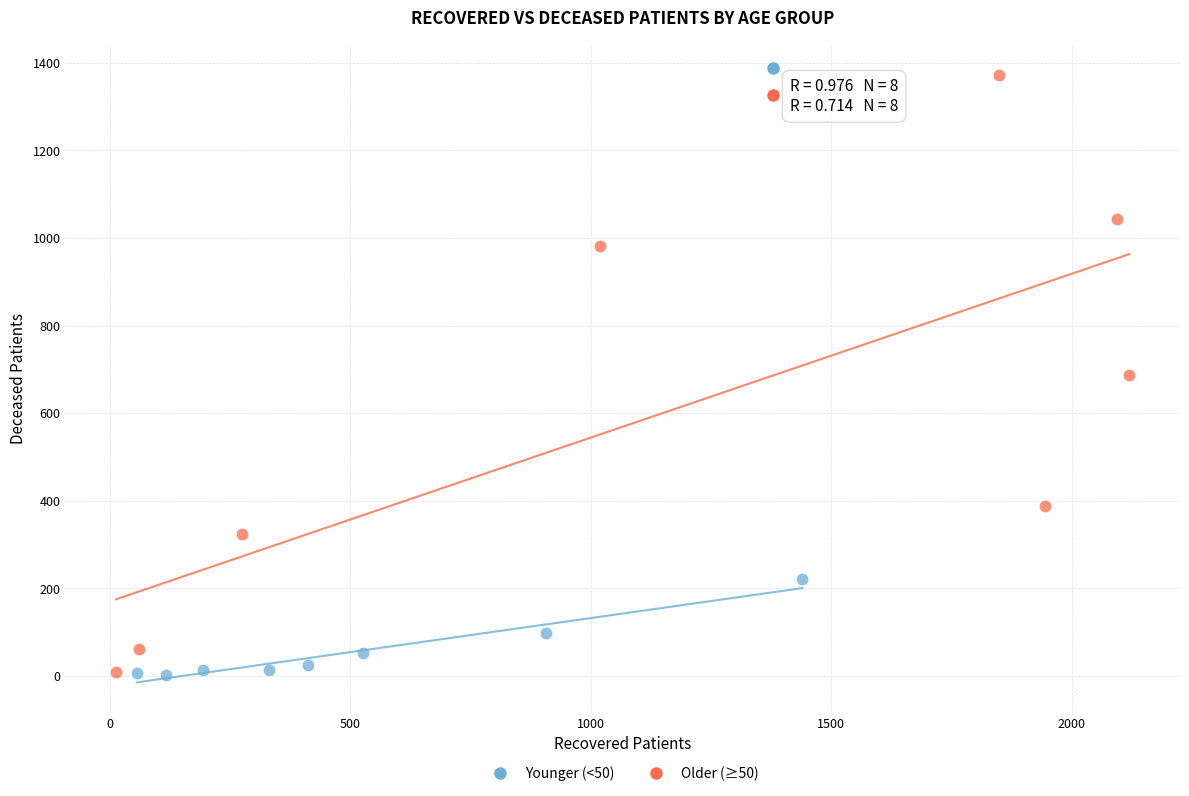

What are all the series names shown in the legend?

Younger (<50), Older (≥50)